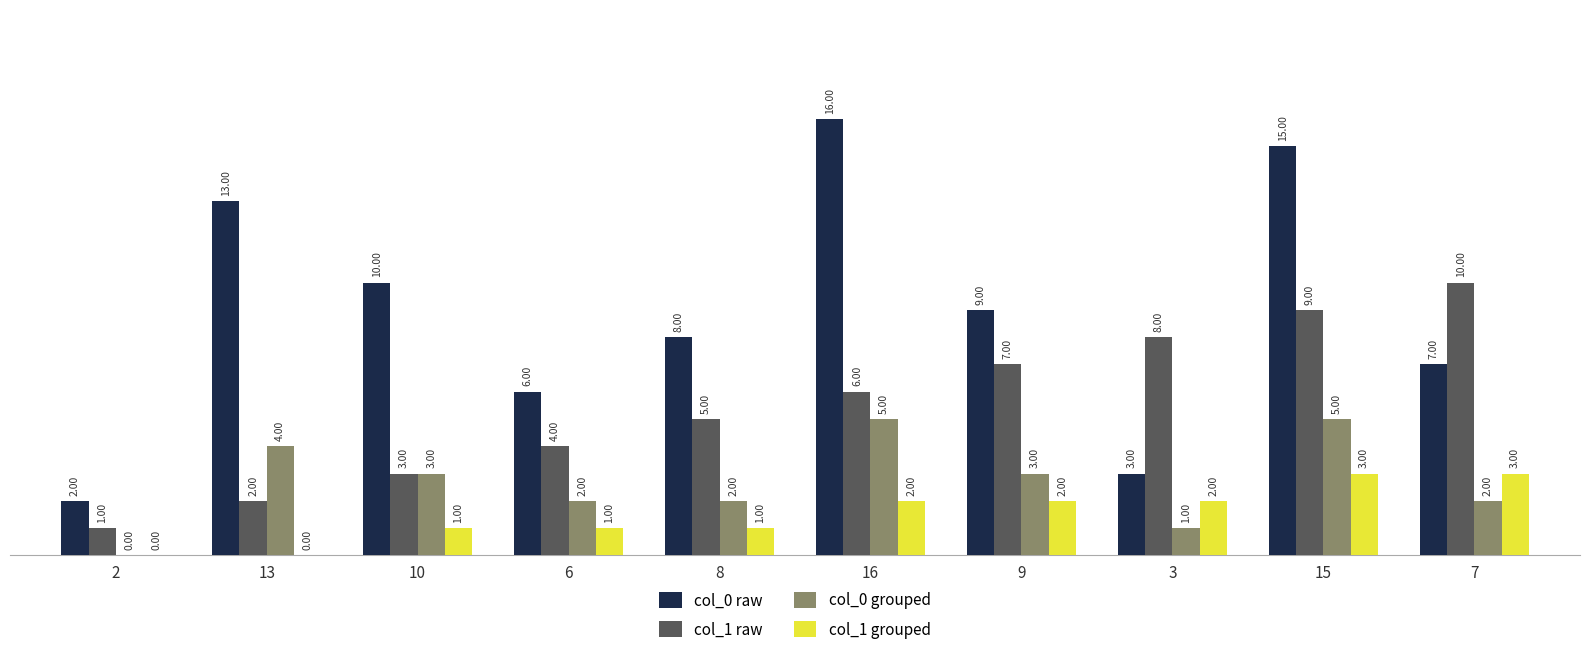

What is the total value across all series at 15?

32